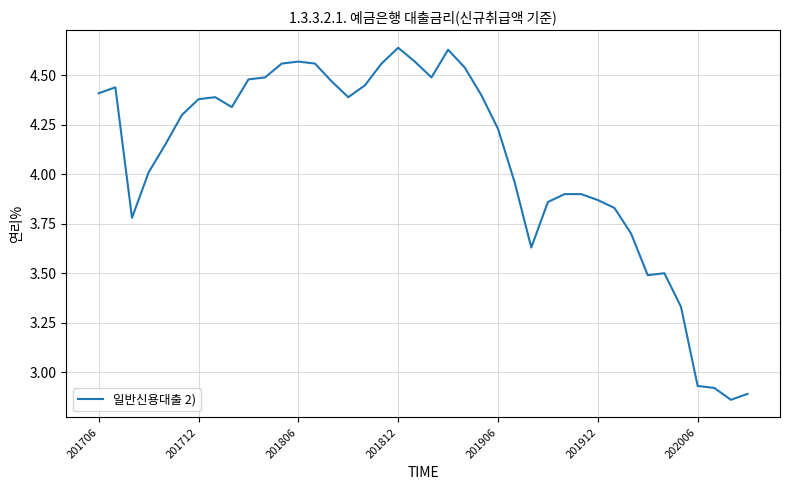

What is the difference between the maximum and minimum values?

1.8